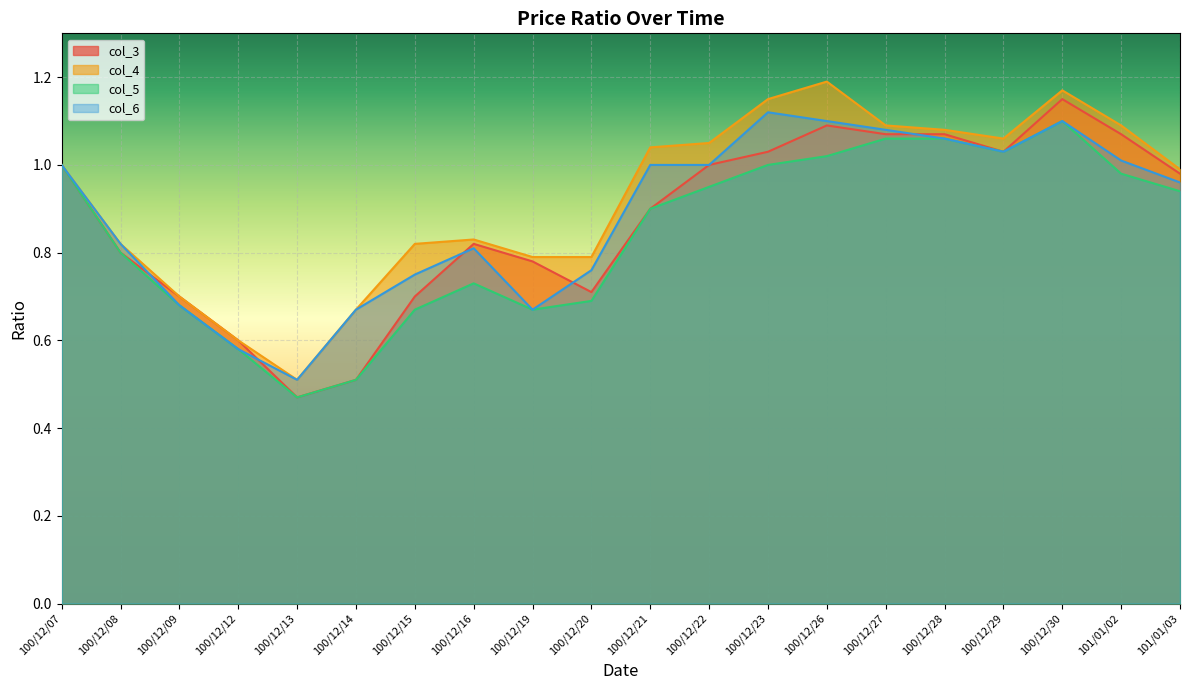

At how many categories does at least one series exceed 0?

20